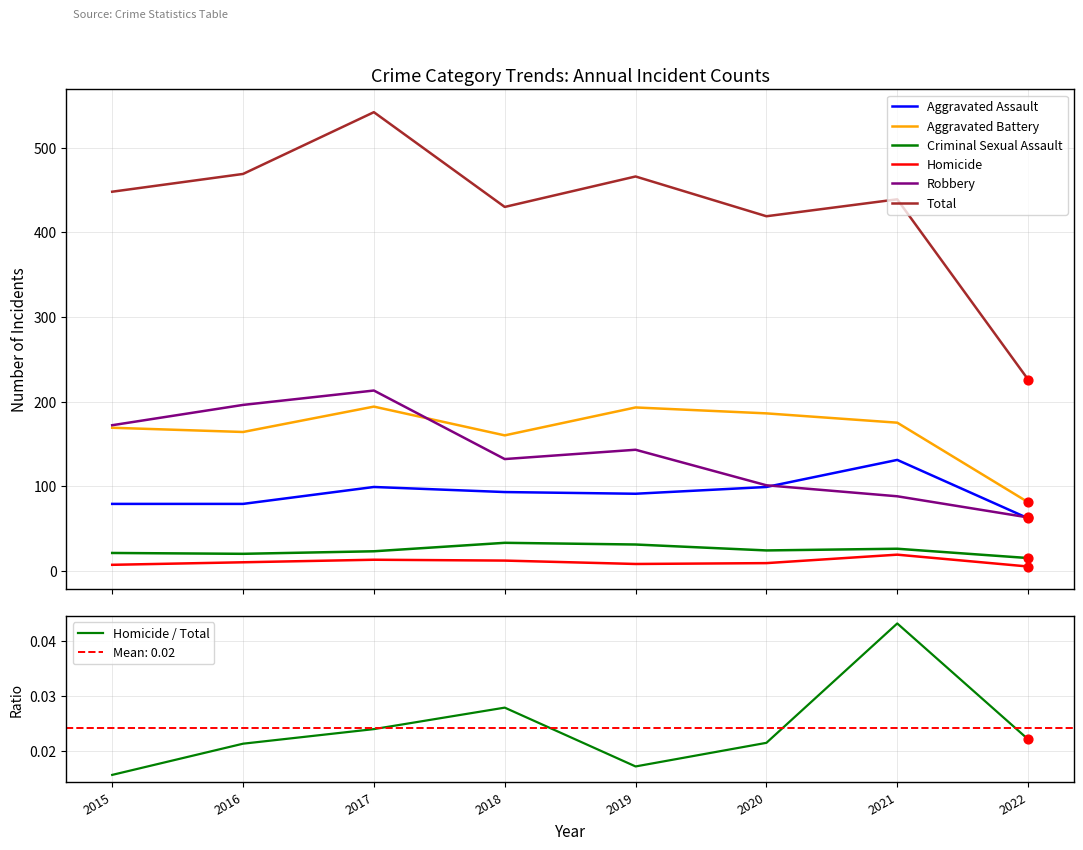

What is the total value across all series at 2022?

452